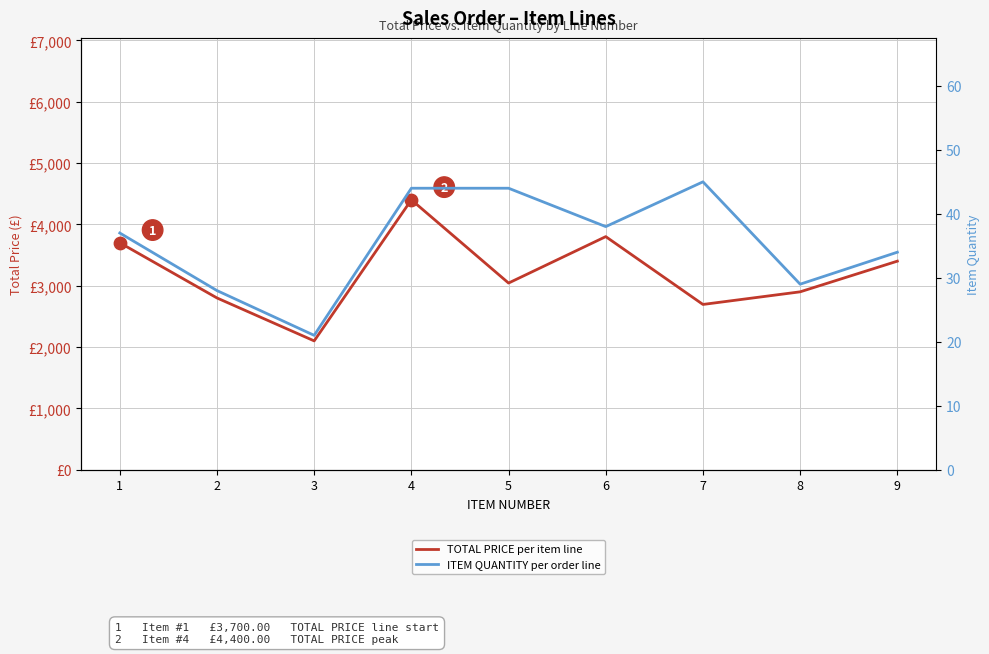

At how many categories does at least one series exceed 2876?

6